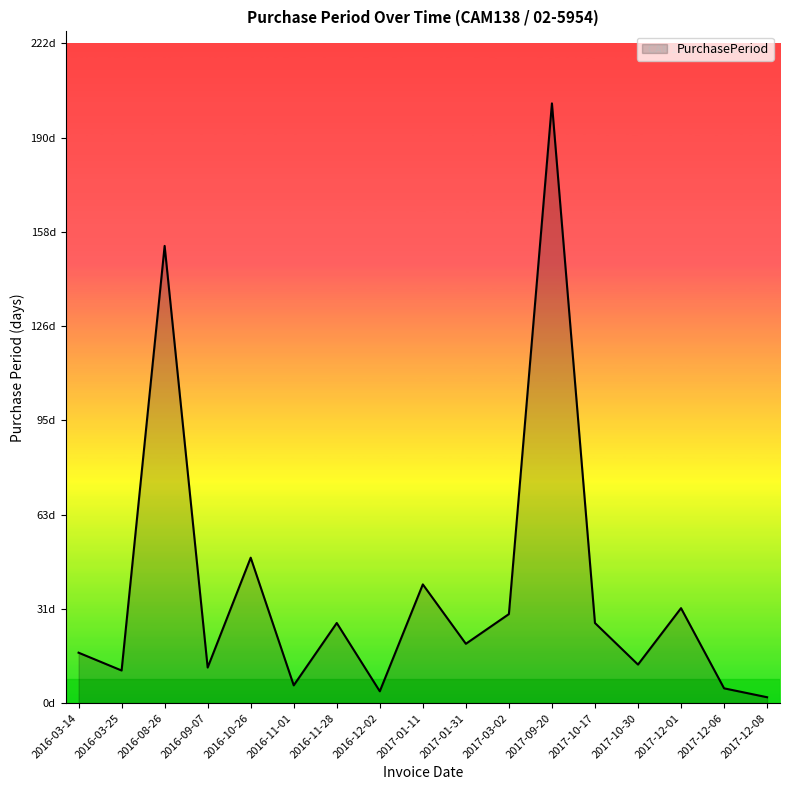

Is it true that the value at 2017-01-11 is 19?

False